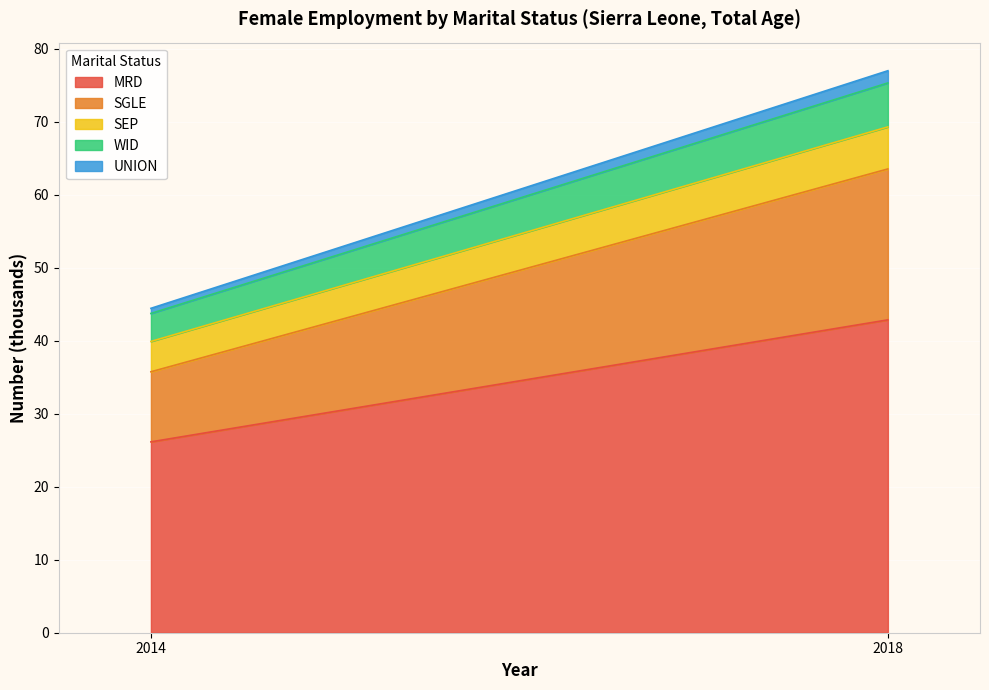

What is the highest value of the mts_details_sgle series?

20.7